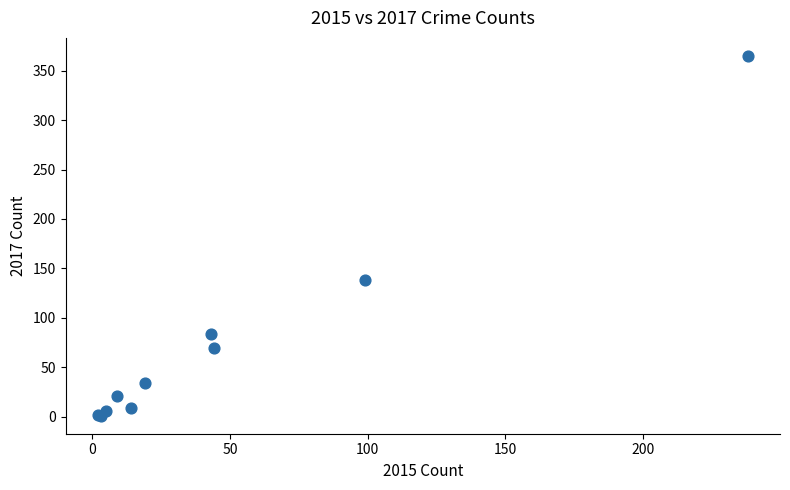

What Y value in the scatter plot is closest to 183?

138